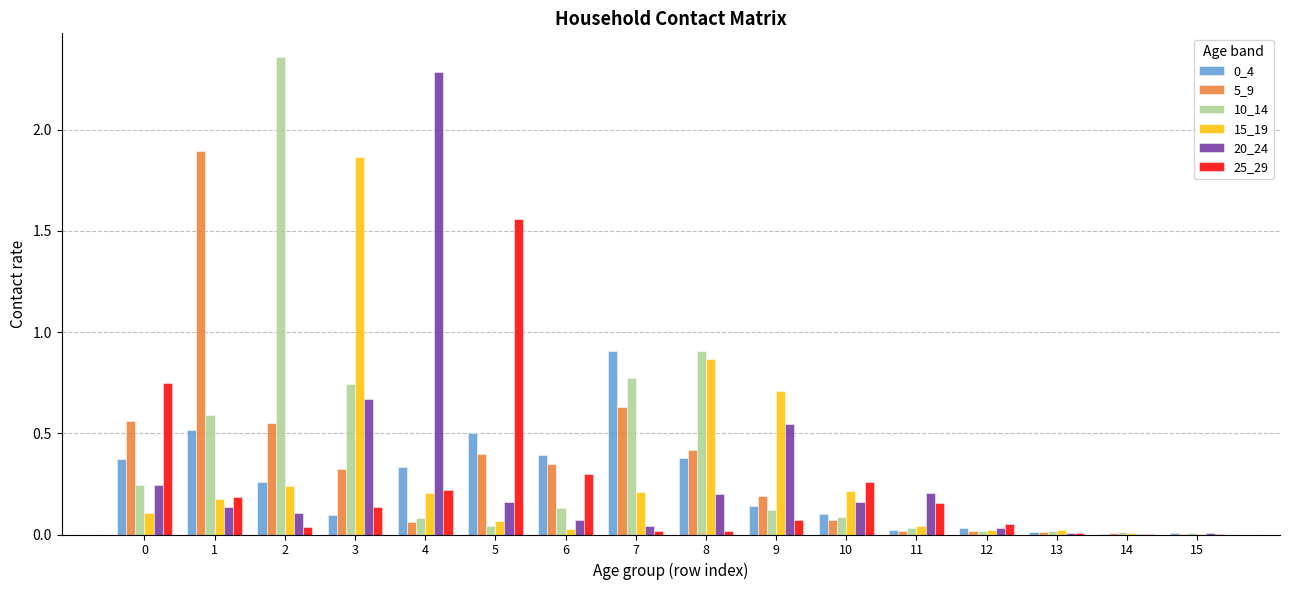

Which series has the largest total across all categories?

10_14